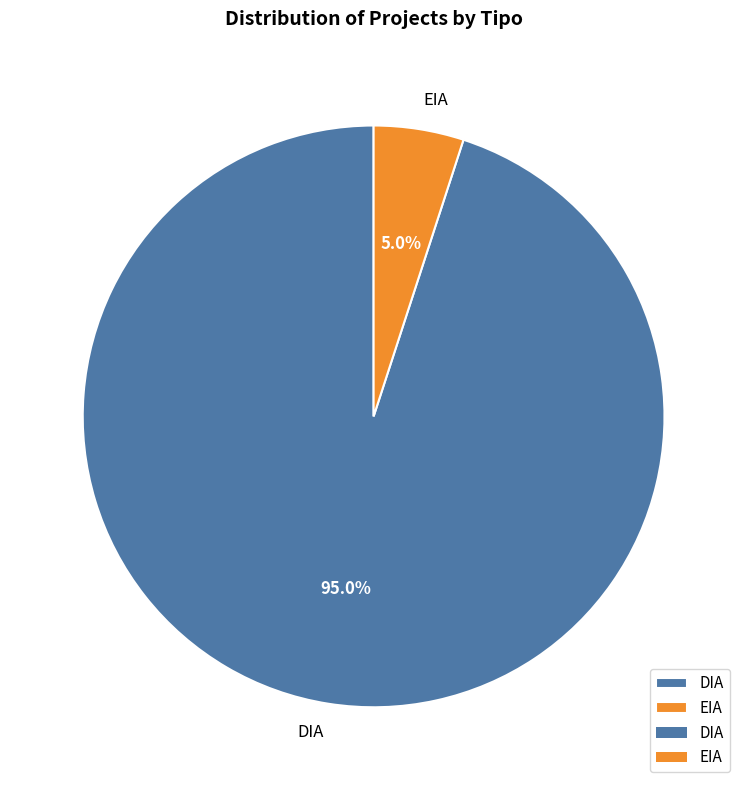

Which has a higher value, DIA or EIA?

DIA